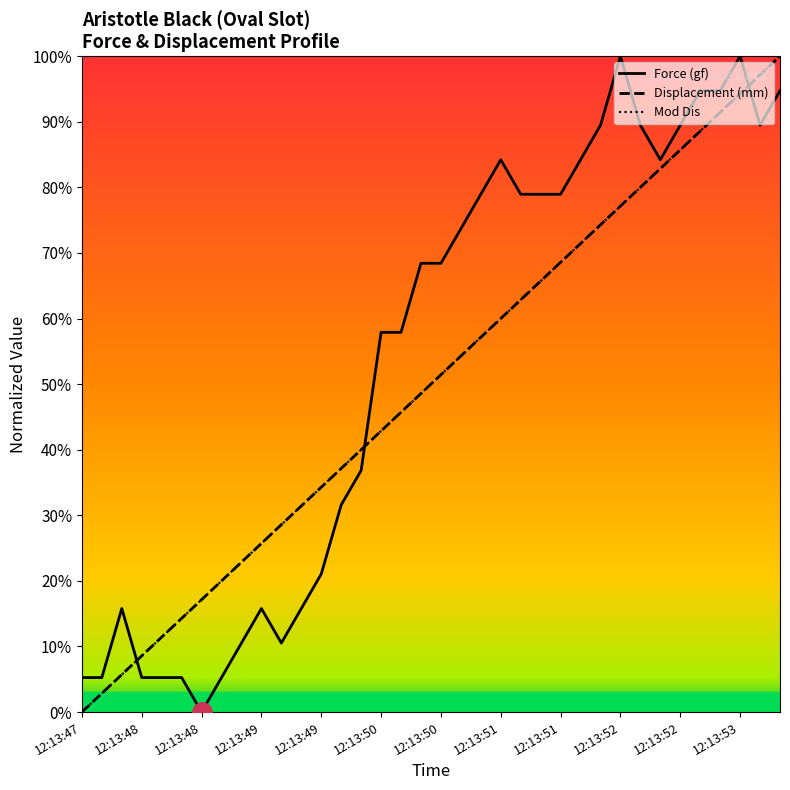

Does the chart have visible grid lines?

No